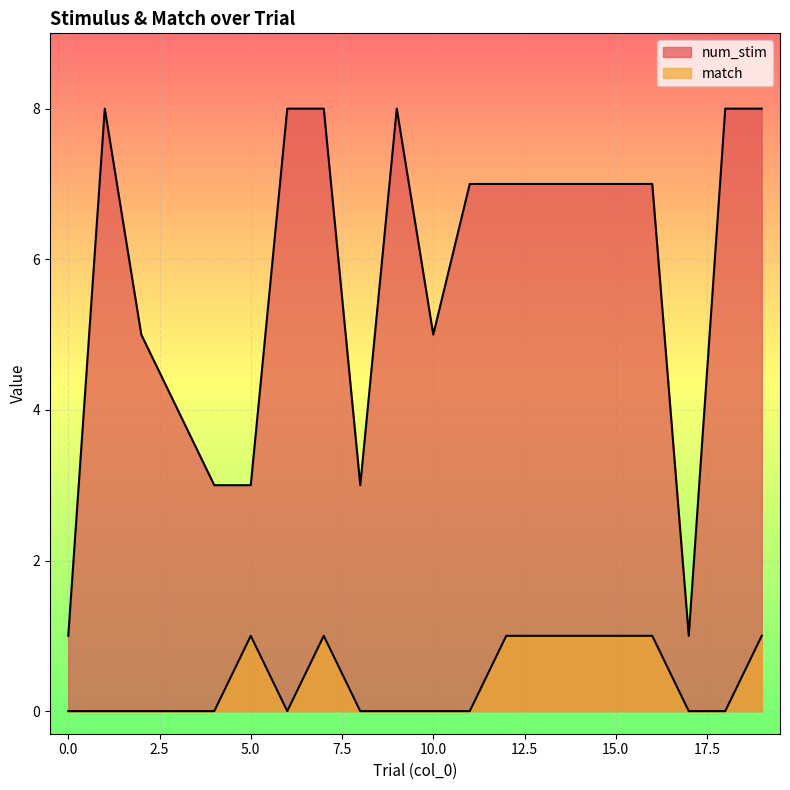

At which category is the sum across all series the highest?

7